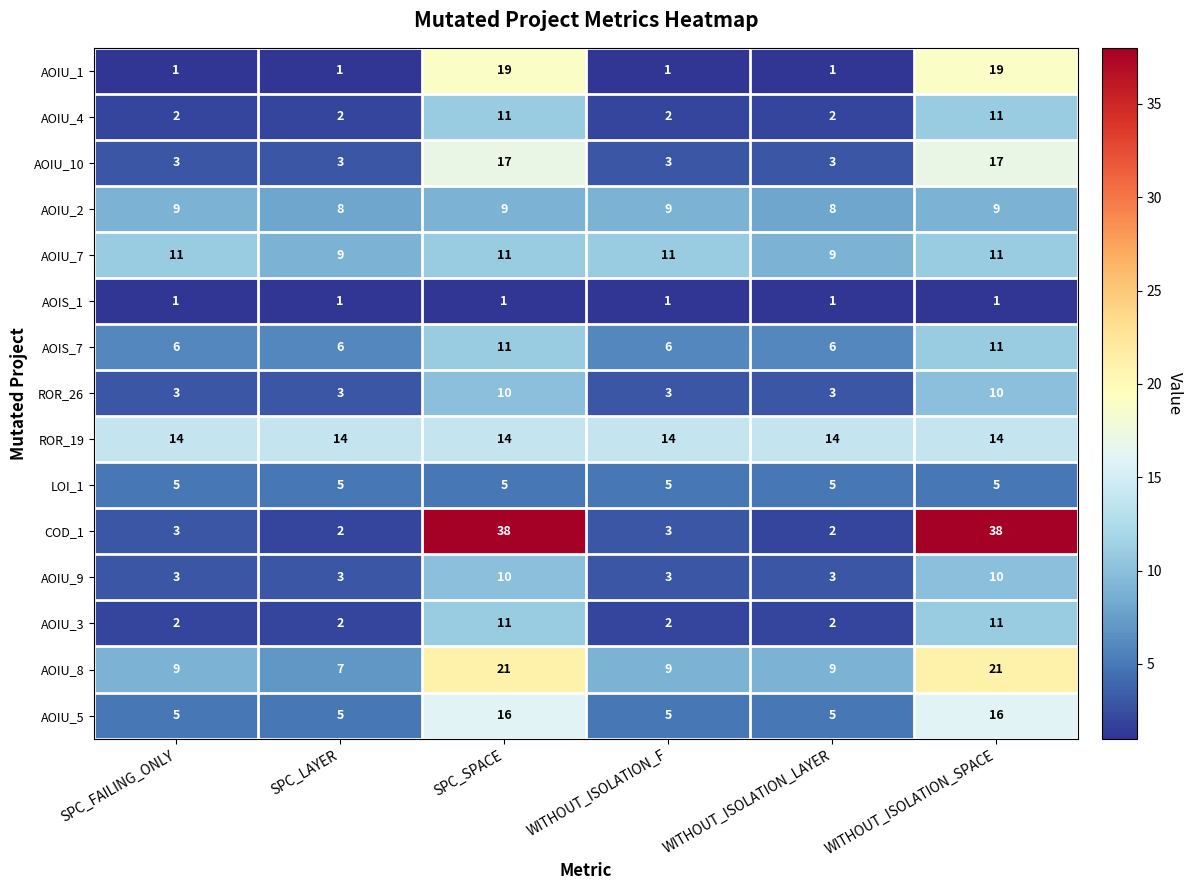

What is the greatest value displayed?

38